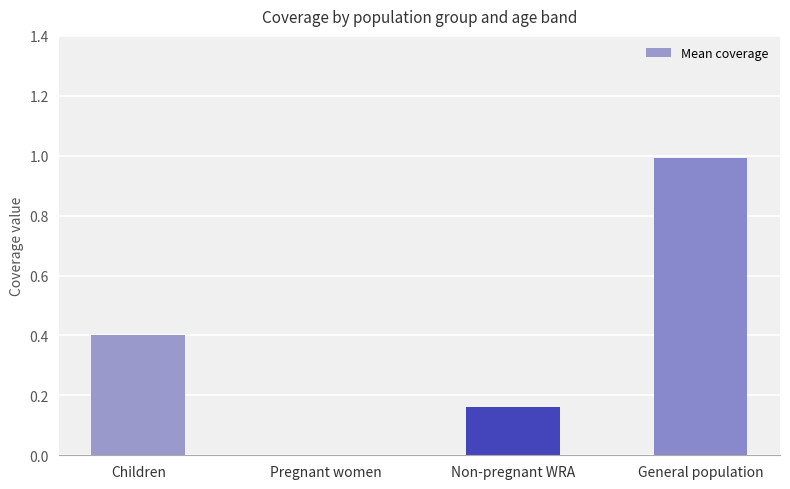

Count the number of categories in the chart.

4